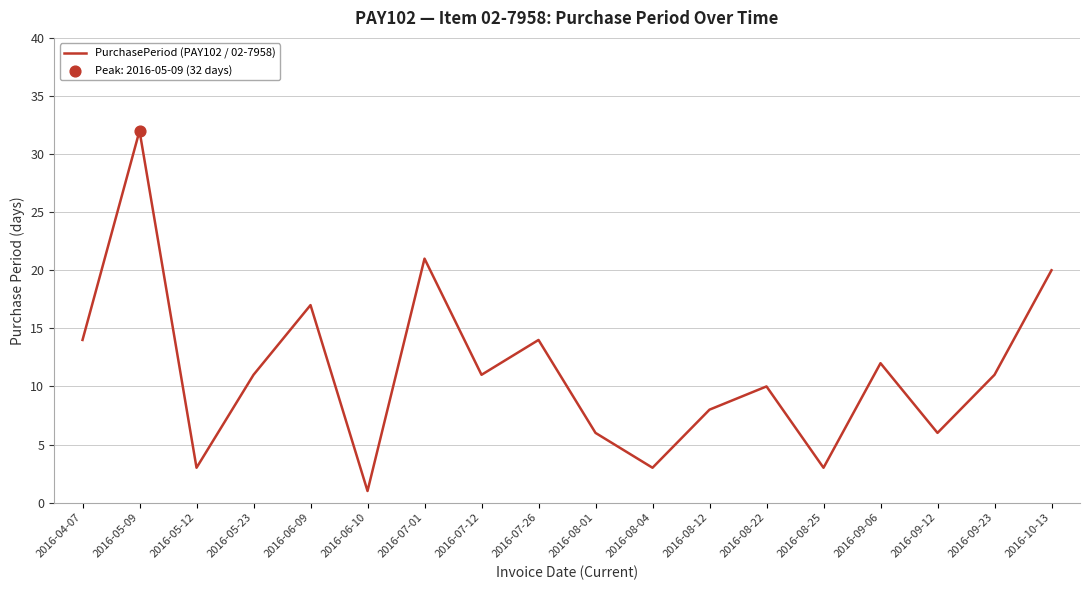

Approximately how many times larger is the value at 2016-08-12 compared to 2016-06-09?

0.5